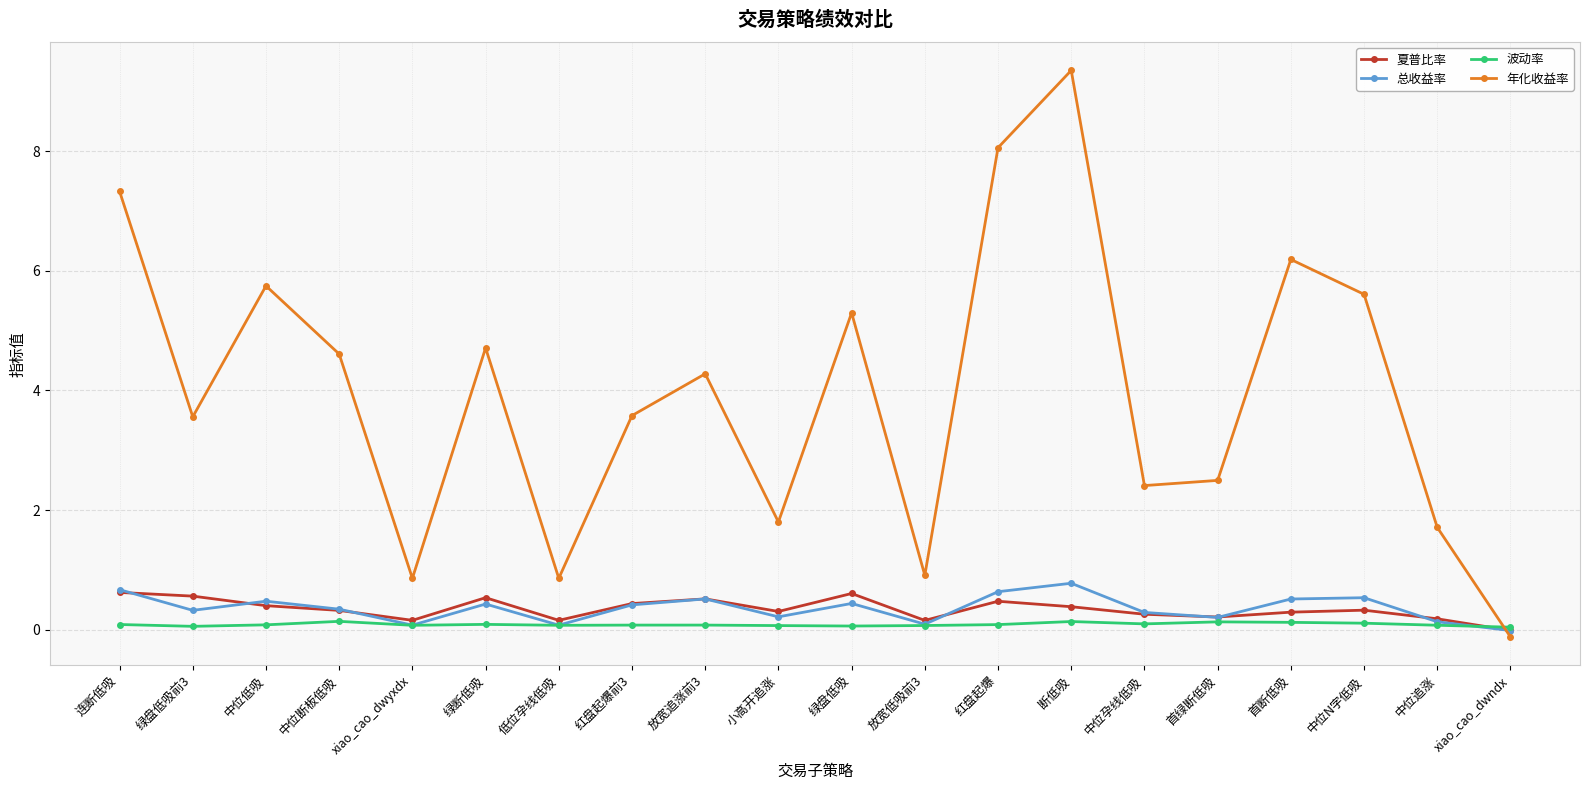

How many lines are shown in the chart?

4